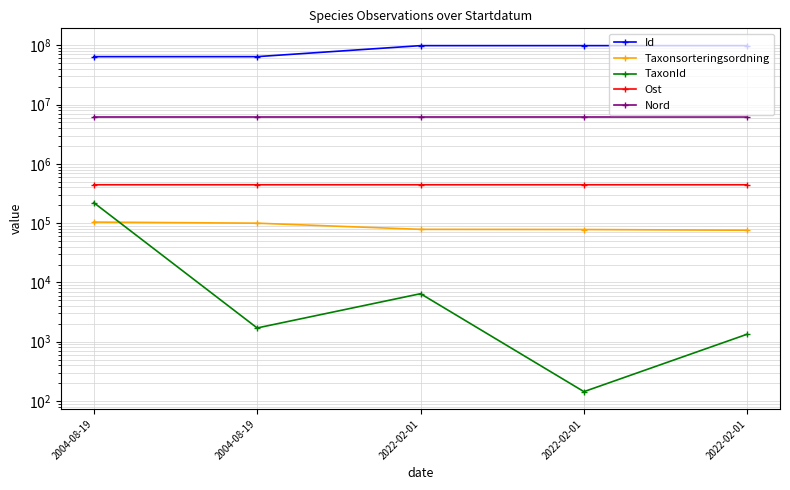

What is the value of the Ost point at the 1st from the left?

443671.6